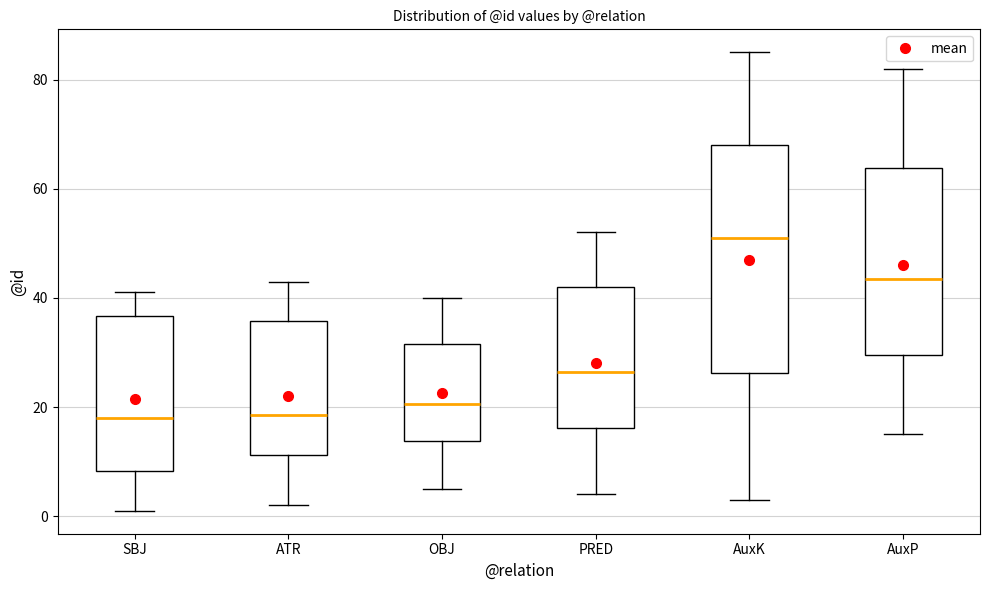

Reading left to right, read every box against the y-axis: the position of its median line, the range the box covers, and the ends of its whiskers. The values are not printed on the chart, so give them approximately, as read against the axis.

SBJ: median 18, box 8 to 36, whiskers 2 to 42
ATR: median 18, box 12 to 36, whiskers 2 to 44
OBJ: median 20, box 14 to 32, whiskers 6 to 40
PRED: median 26, box 16 to 42, whiskers 4 to 52
AuxK: median 52, box 26 to 68, whiskers 4 to 86
AuxP: median 44, box 30 to 64, whiskers 16 to 82